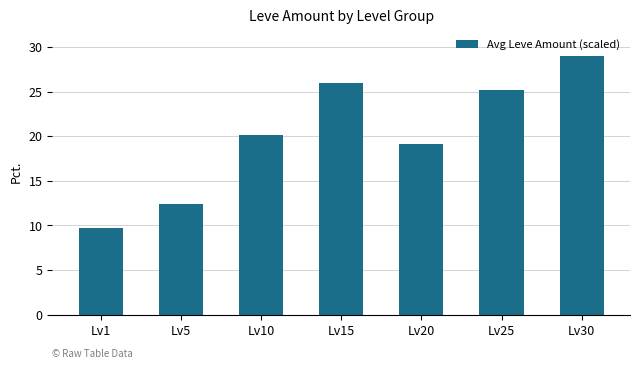

True or false: the data shows 28.2 at Lv20.

False